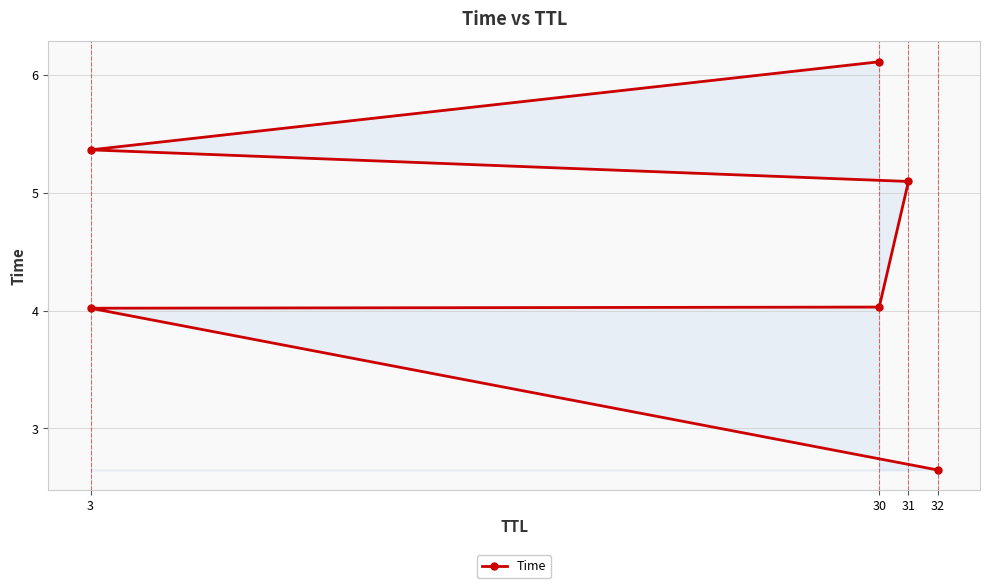

What is the smallest value displayed?

2.6